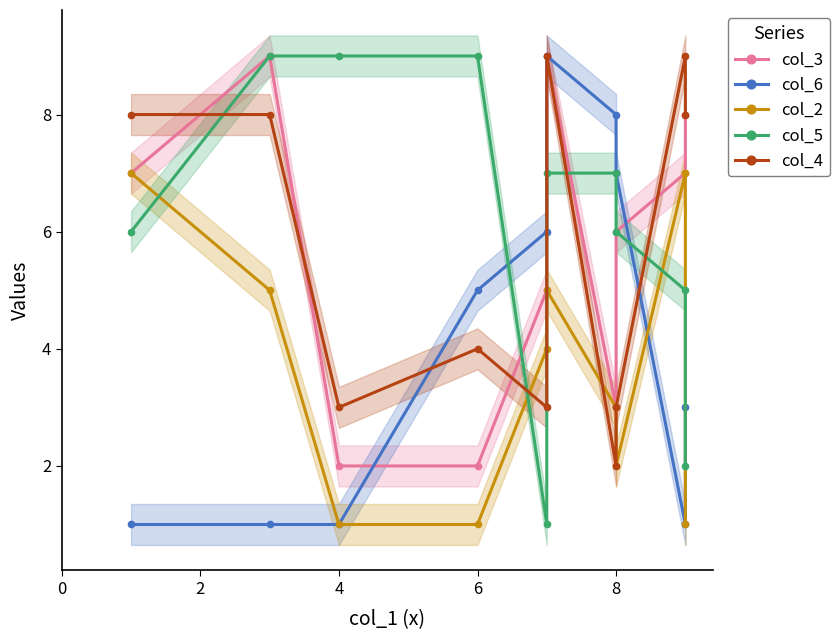

How many lines are shown in the chart?

5